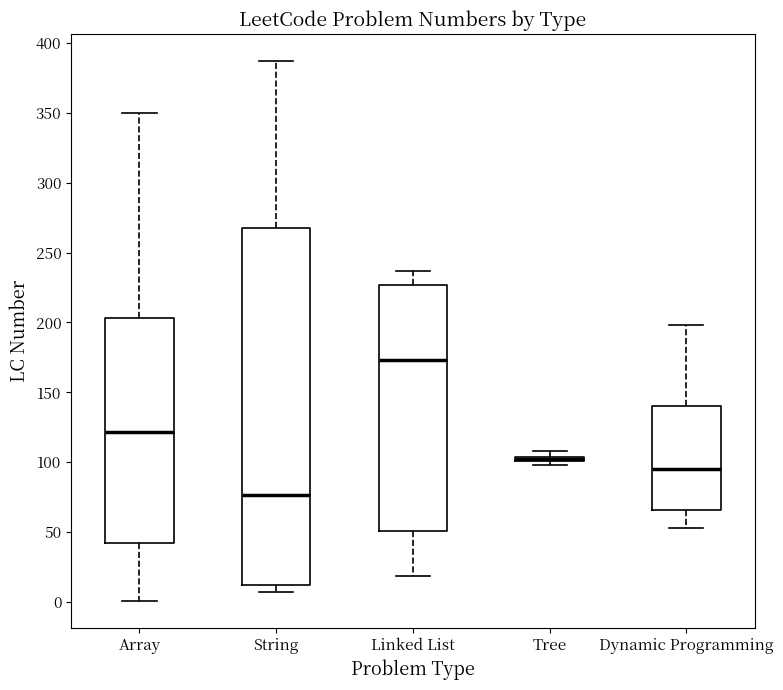

Where is the upper edge of the box for Tree on the y-axis? The values are not printed on the chart, so give them approximately, as read against the axis.

105